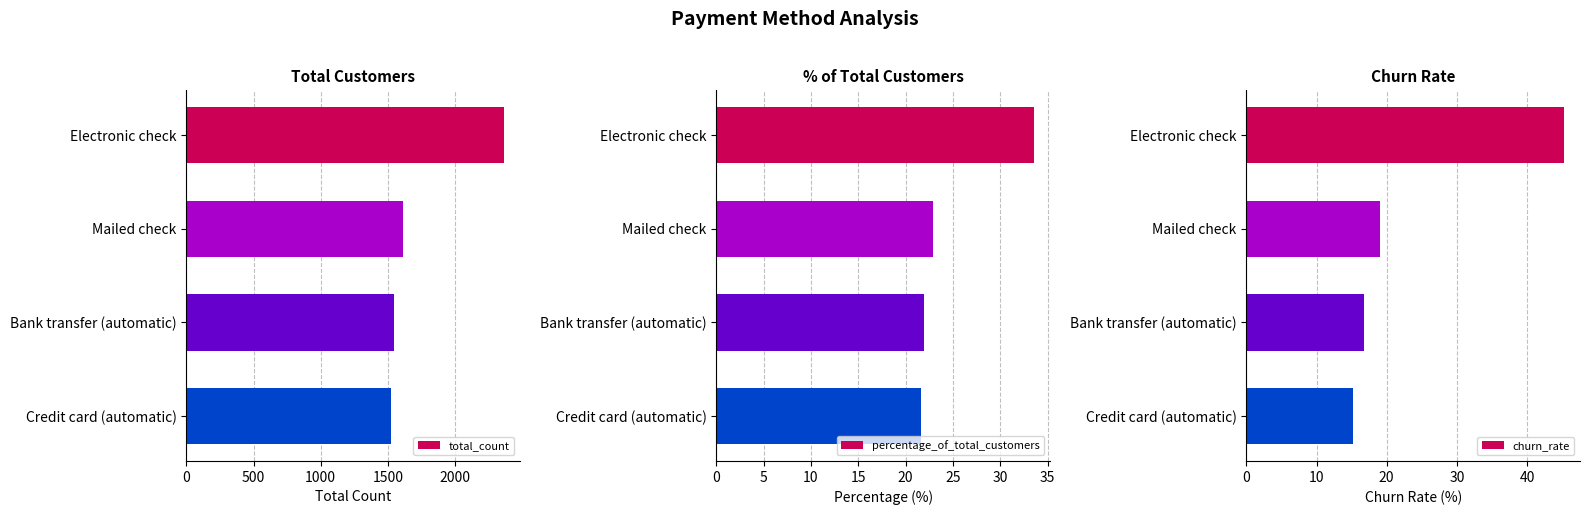

How many groups of bars are there?

4